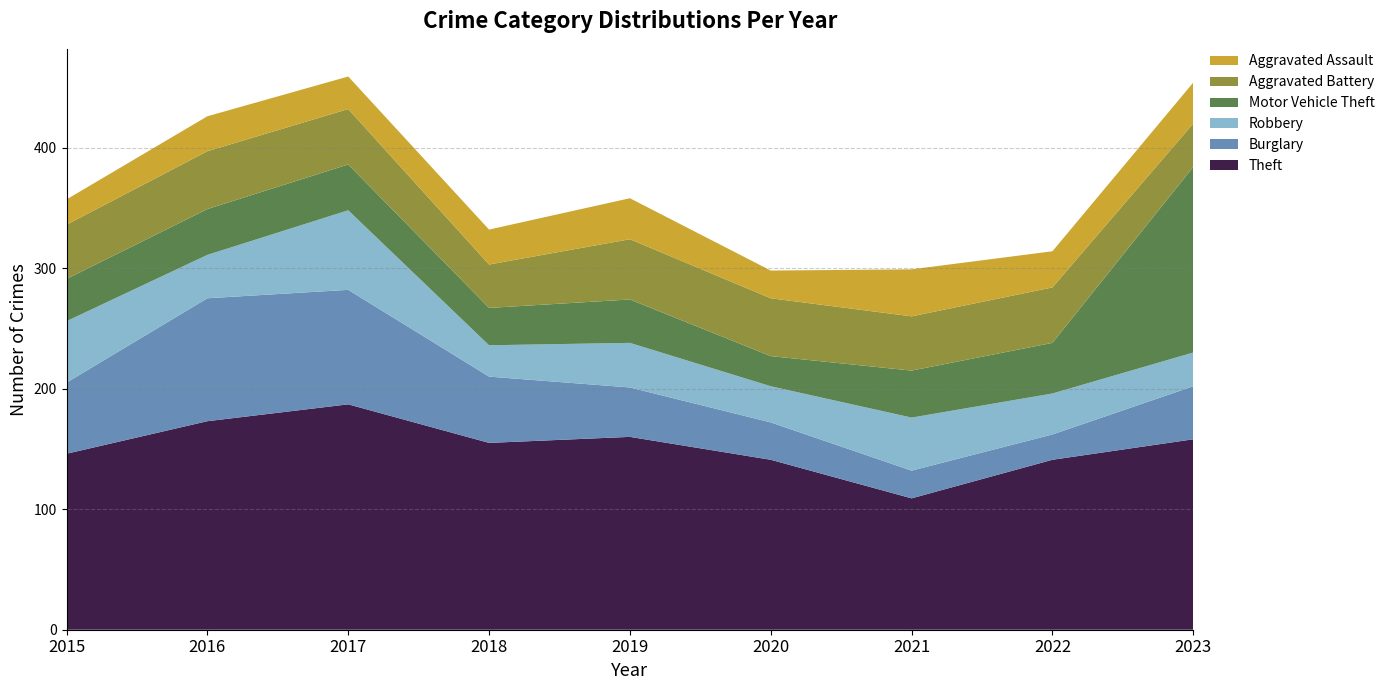

Reading right to left, list all the values displayed in this chart.

Theft: 2023=158	2022=141	2021=109	2020=141	2019=160	2018=155	2017=187	2016=173	2015=146
Burglary: 2023=44	2022=21	2021=23	2020=31	2019=41	2018=55	2017=95	2016=102	2015=59
Robbery: 2023=28	2022=34	2021=44	2020=30	2019=37	2018=26	2017=66	2016=36	2015=51
Motor Vehicle Theft: 2023=154	2022=42	2021=39	2020=25	2019=36	2018=31	2017=38	2016=38	2015=35
Aggravated Battery: 2023=36	2022=46	2021=45	2020=48	2019=50	2018=36	2017=46	2016=48	2015=45
Aggravated Assault: 2023=34	2022=30	2021=39	2020=23	2019=34	2018=29	2017=27	2016=29	2015=21